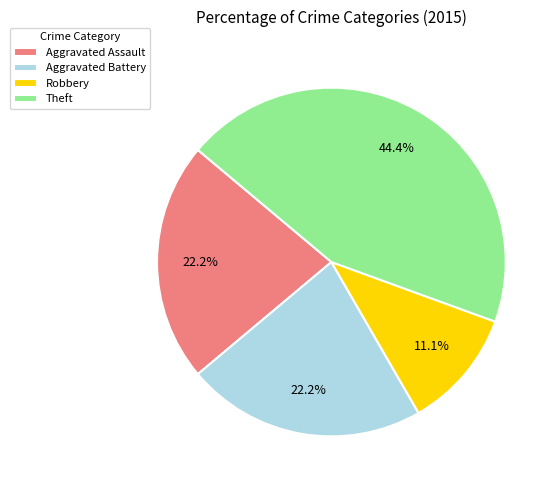

Count the number of slices in the pie.

4